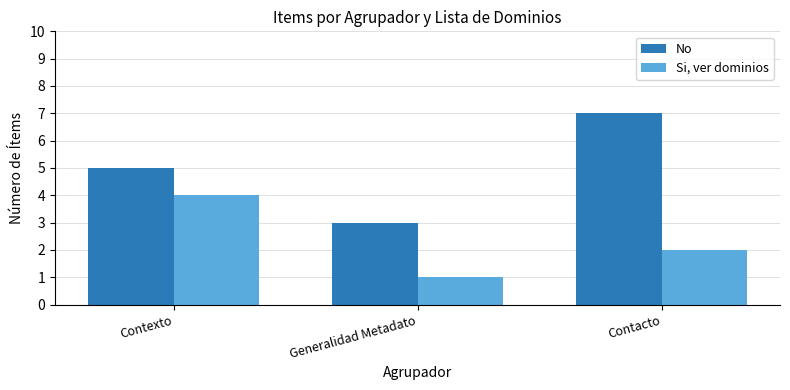

Is the value of No at Contexto greater than the value of Si, ver dominios at Generalidad Metadato?

Yes